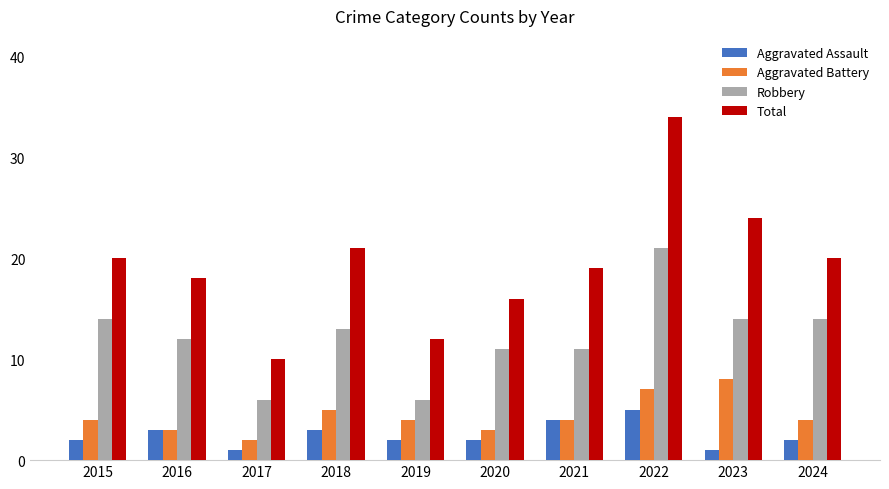

The Aggravated Assault series shows 3 at 2016. True or false?

True